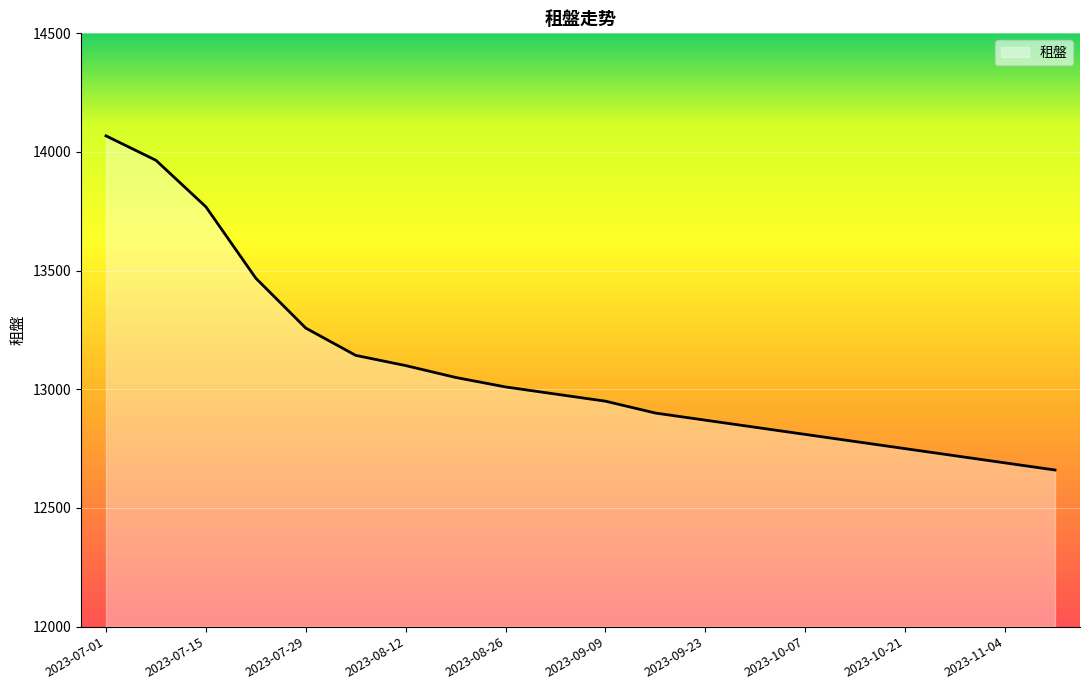

How many series are shown in this chart?

1